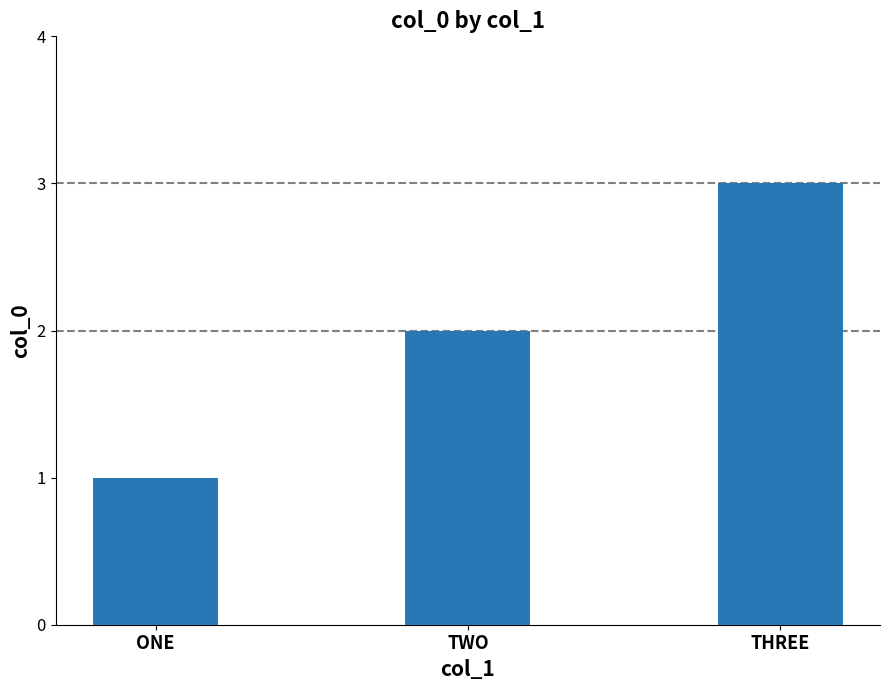

What is the difference between the maximum and minimum values?

2